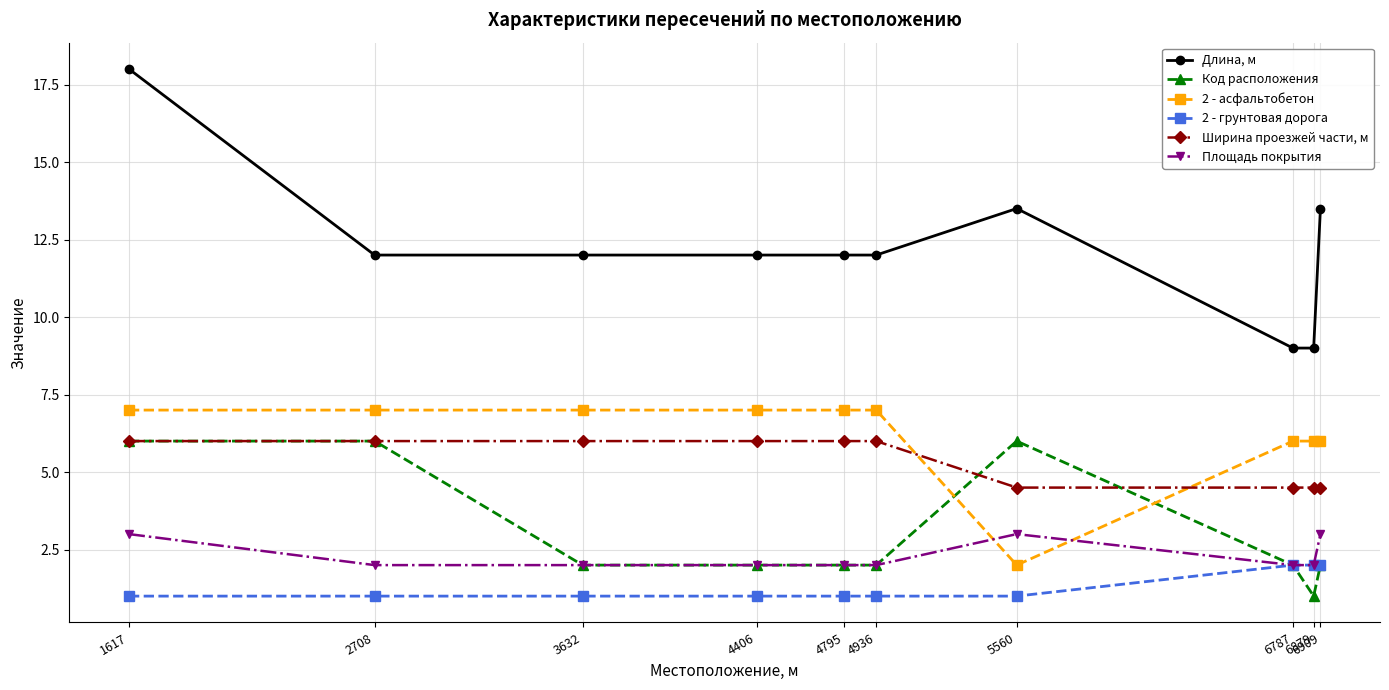

What is the spread (max minus min) of values at 2708?

11.0